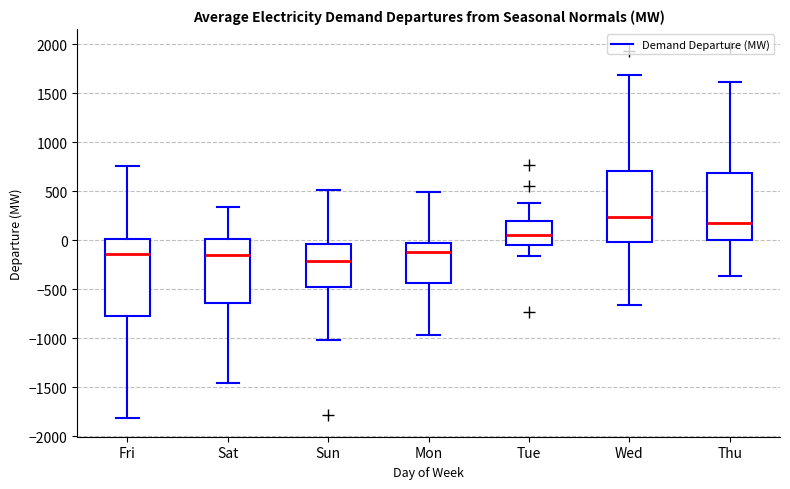

Which box is the tallest, from its lower edge to its upper edge?

Fri